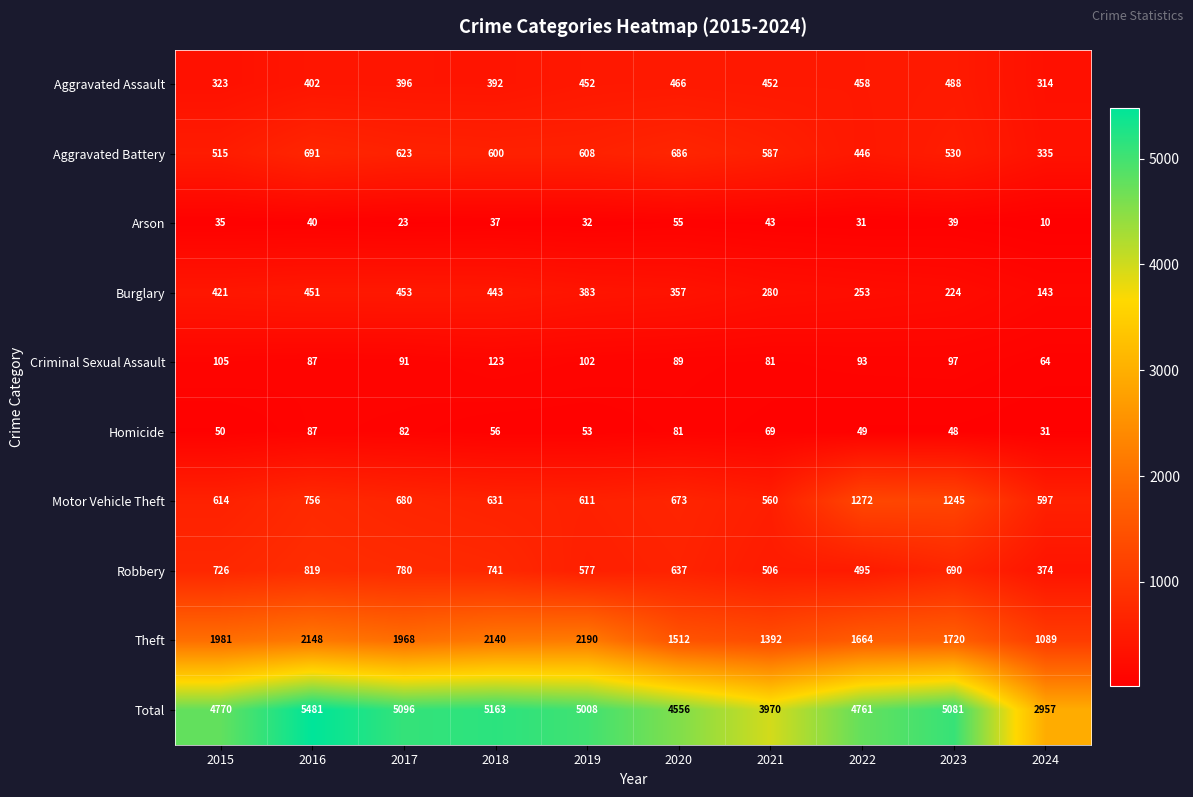

Rank the series by their maximum value, from highest to lowest.

Total, Theft, Motor Vehicle Theft, Robbery, Aggravated Battery, Aggravated Assault, Burglary, Criminal Sexual Assault, Homicide, Arson